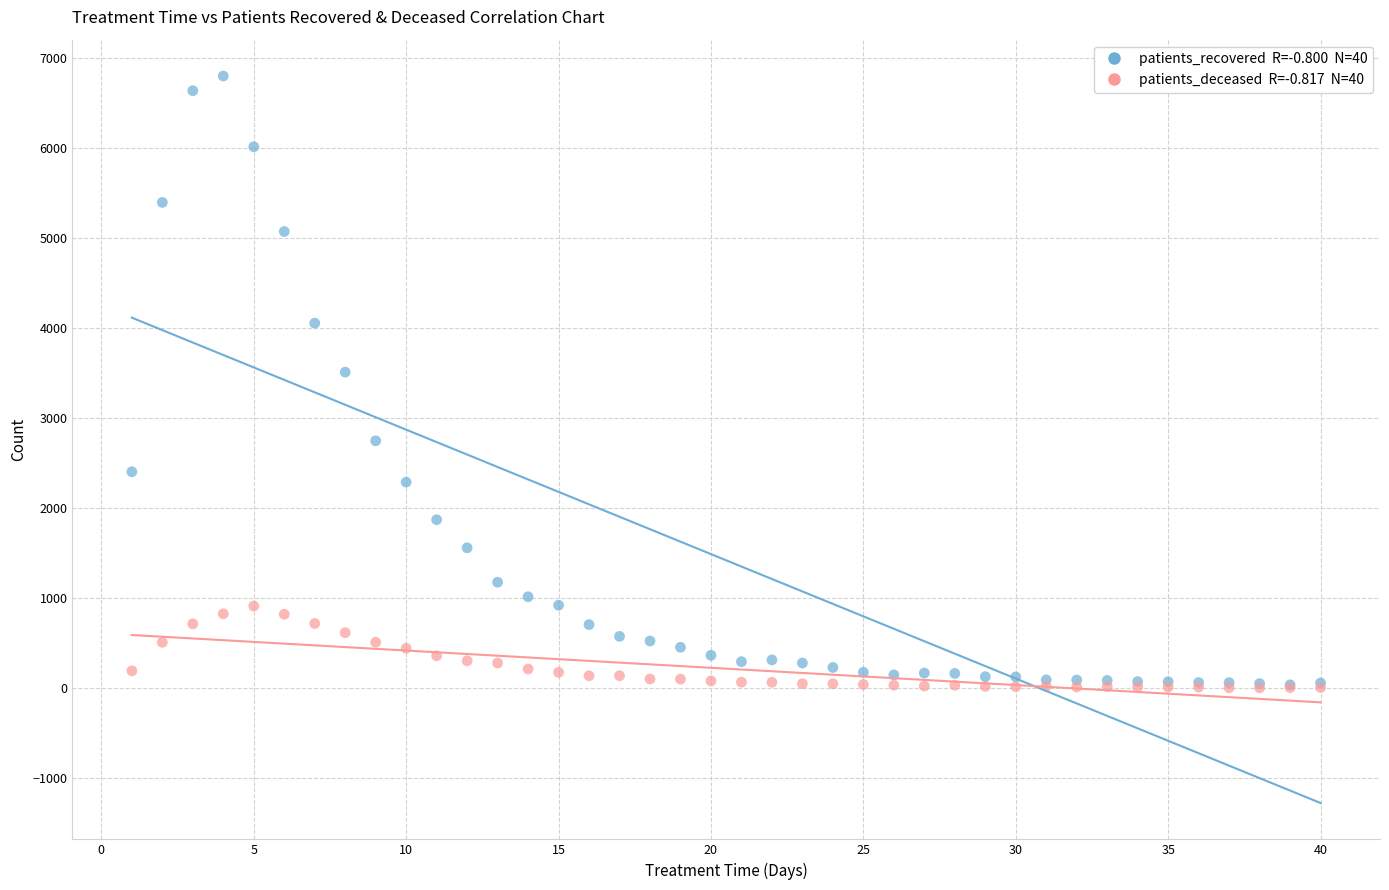

Across all series, what Y value is closest to 3401?

3510